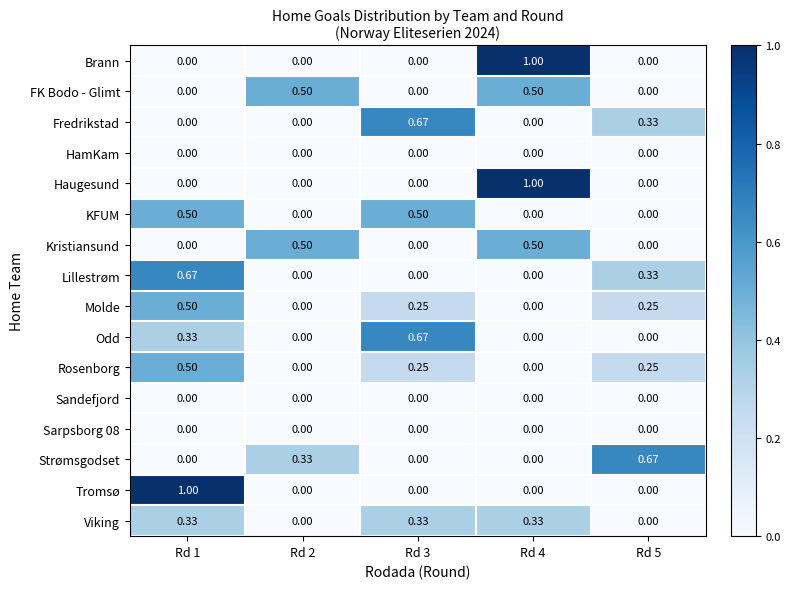

How many categories are shown in the chart?

5